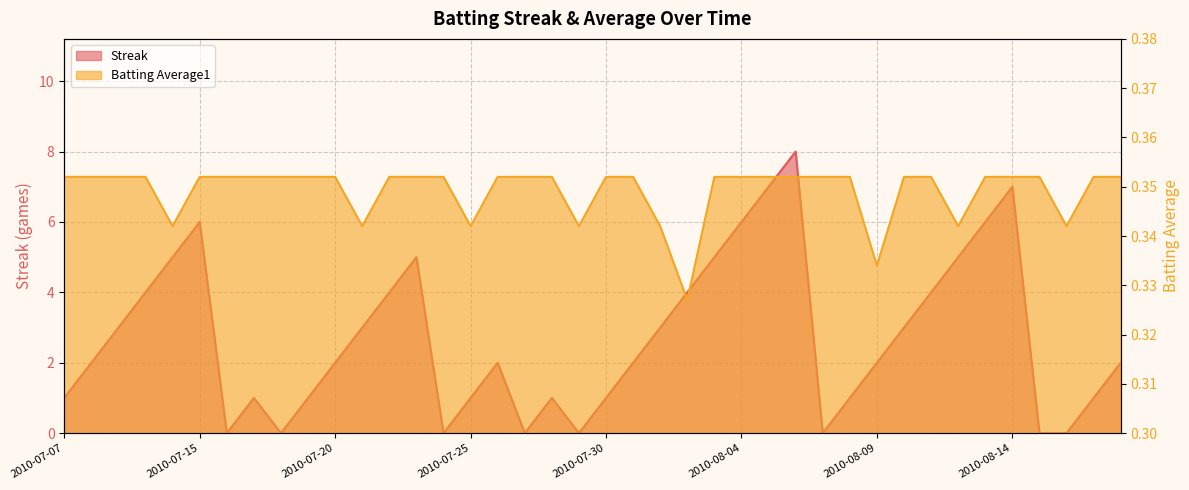

At which label does Streak reach its minimum?

2010-07-16